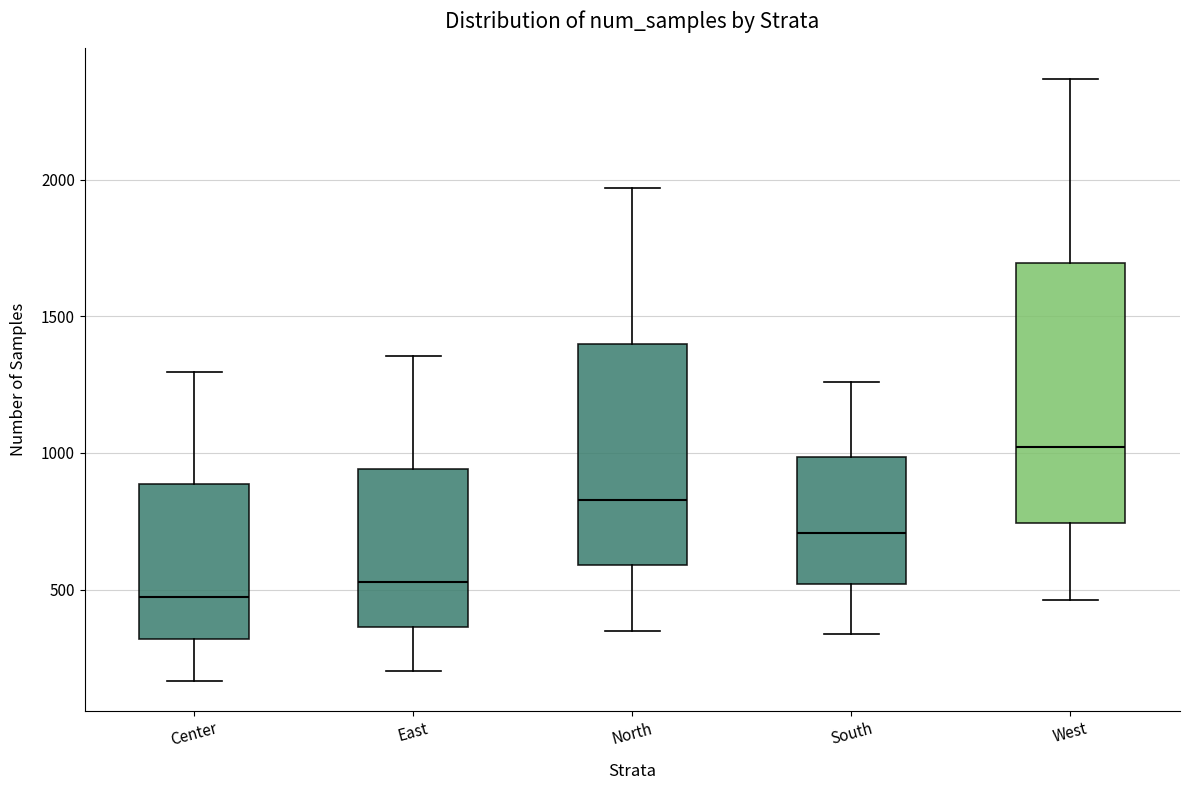

Which box has the lowest median line?

Center